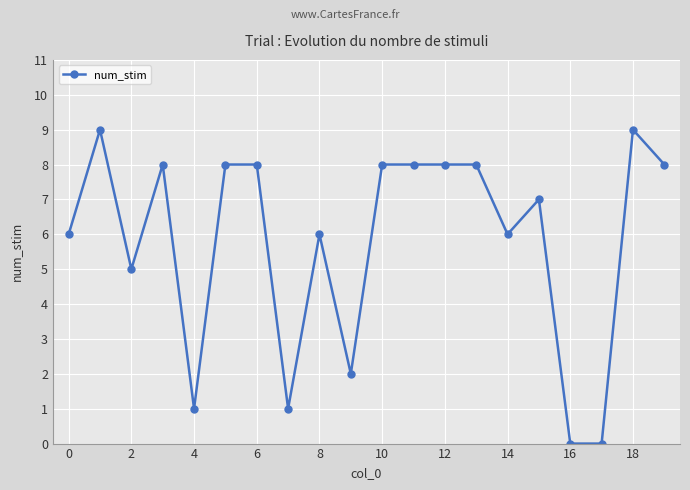

Does the chart have visible grid lines?

Yes